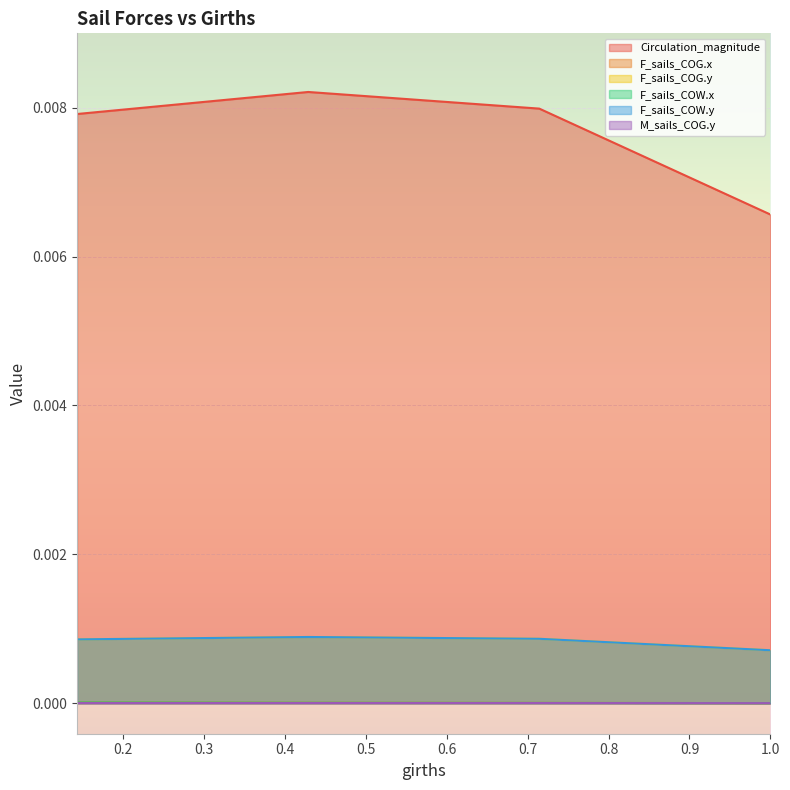

True or false: F_sails_COW.x and F_sails_COW.y intersect in this chart.

False